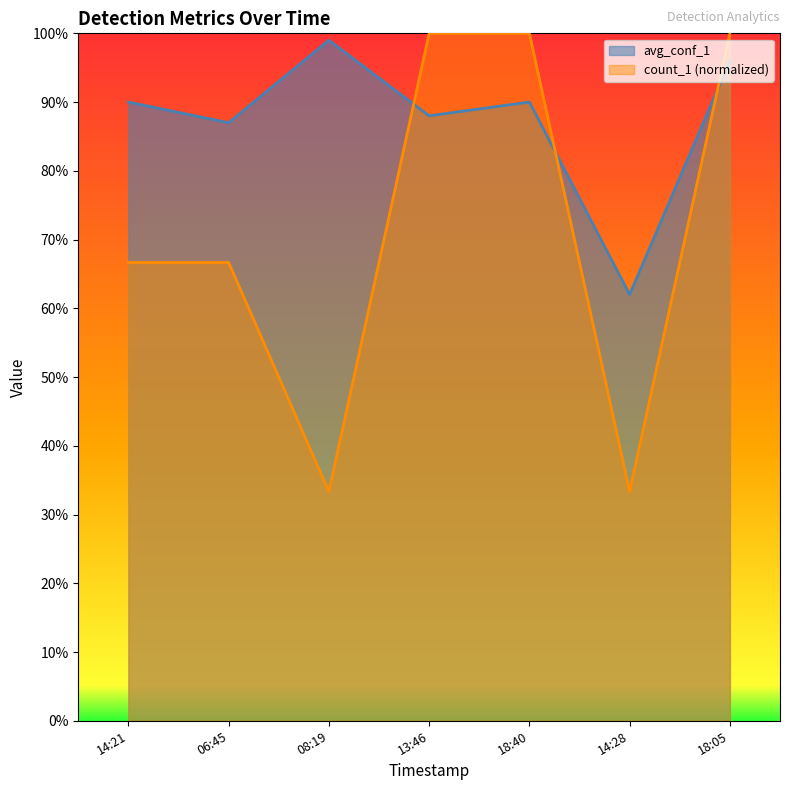

Reading right to left, list all the values displayed in this chart.

avg_conf_1: 1.0	0.6	0.9	0.9	1.0	0.9	0.9
count_1: 1.0	0.3	1.0	1.0	0.3	0.7	0.7